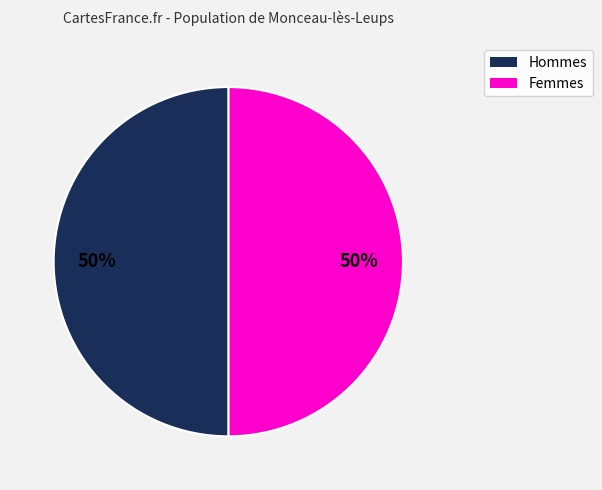

To the nearest percent, what is the average slice percentage?

50%